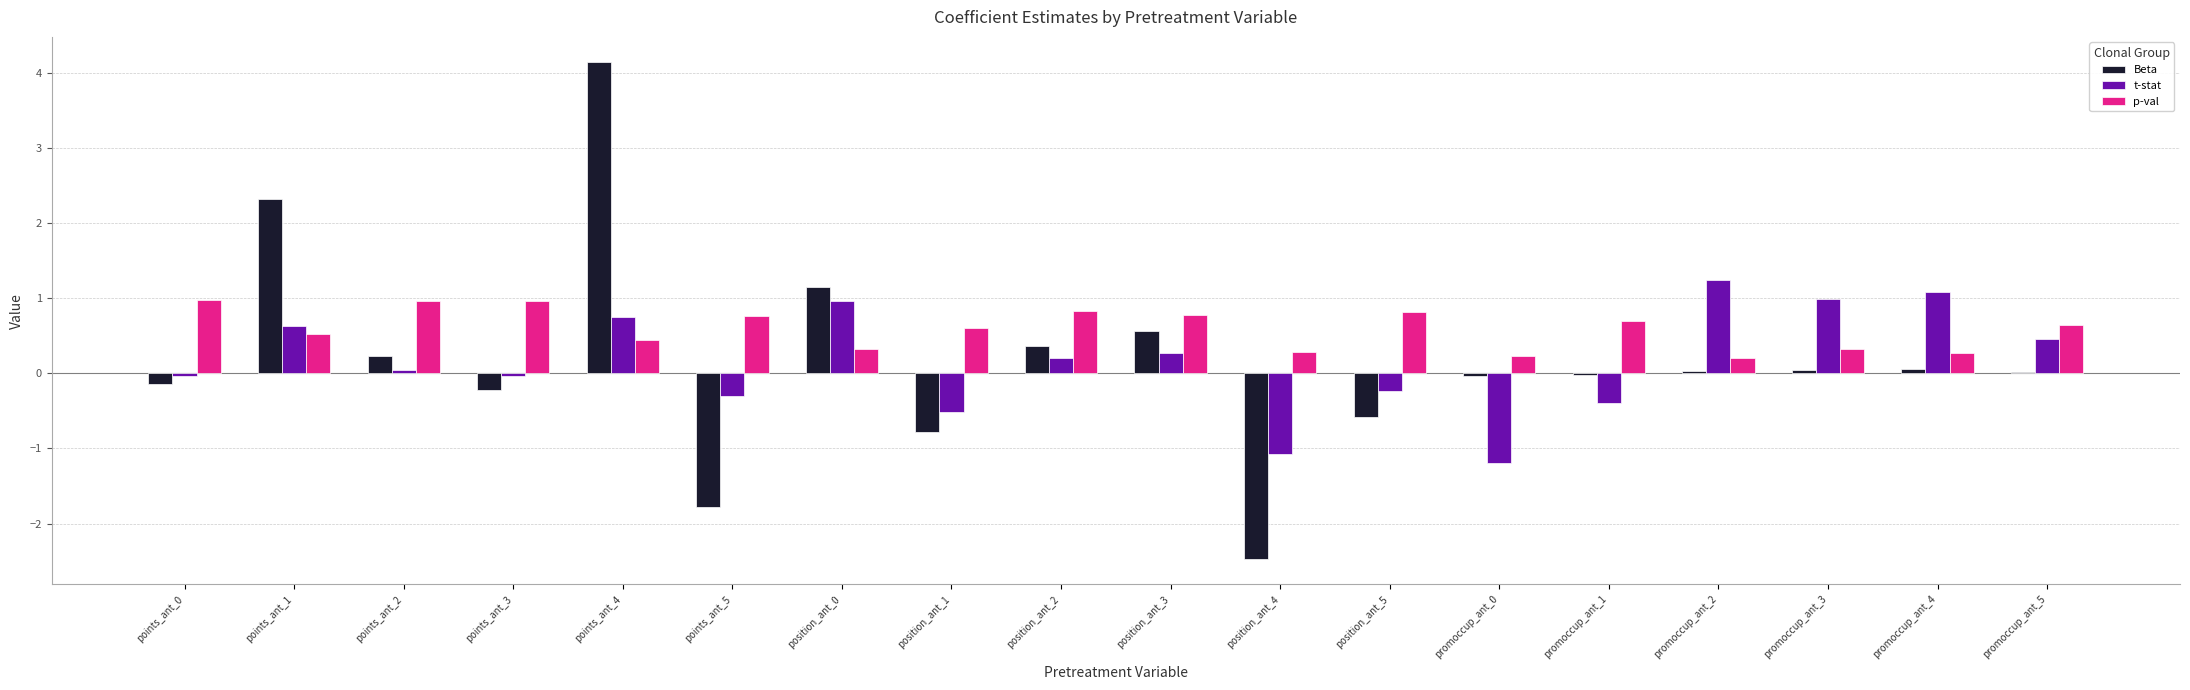

Is the value of t-stat at promoccup_ant_4 greater than the value of p-val at promoccup_ant_2?

Yes